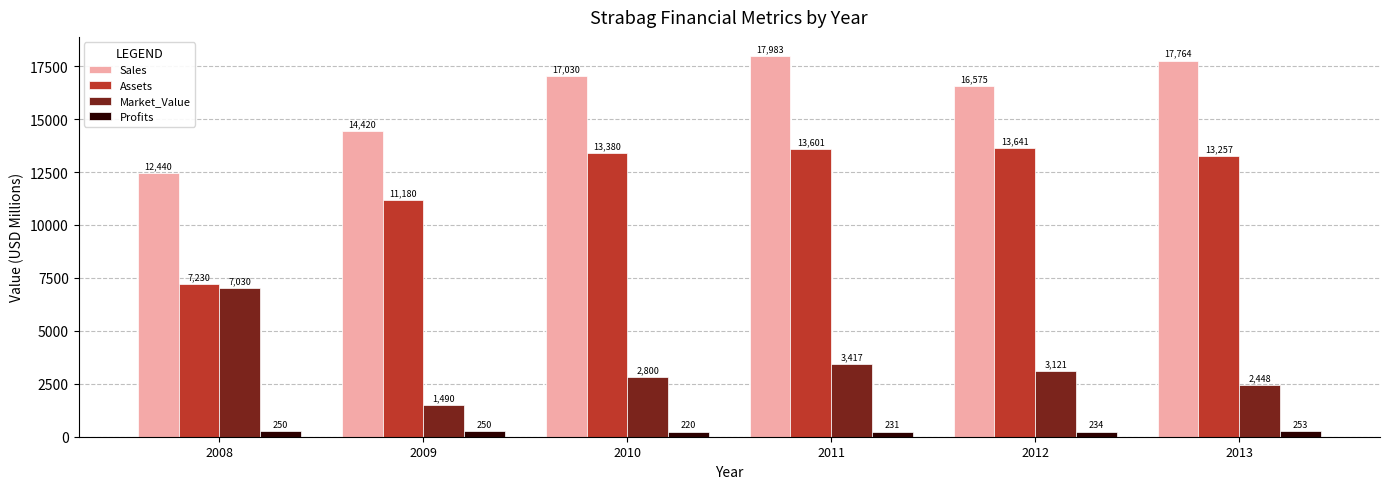

Where does the Market_Value series first go above 3121?

2008